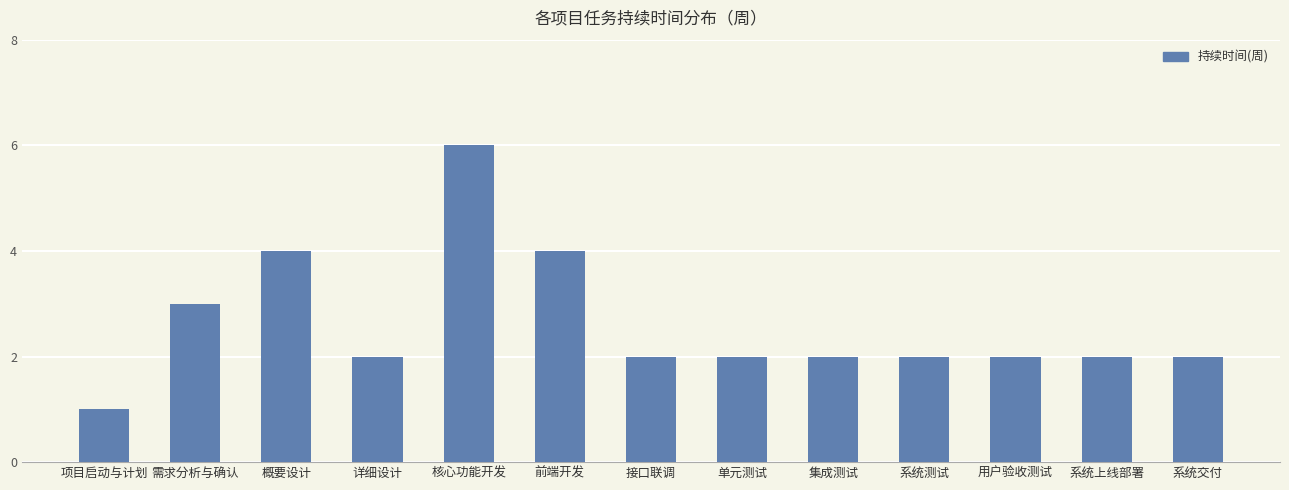

Which has a higher value, 集成测试 or 项目启动与计划?

集成测试